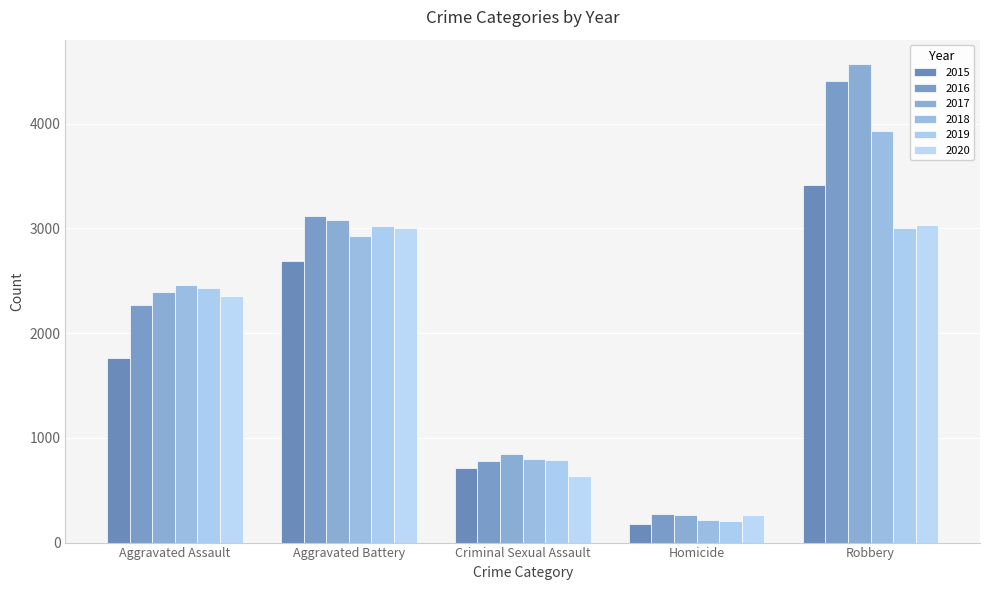

What is the maximum value for 2015?

3410